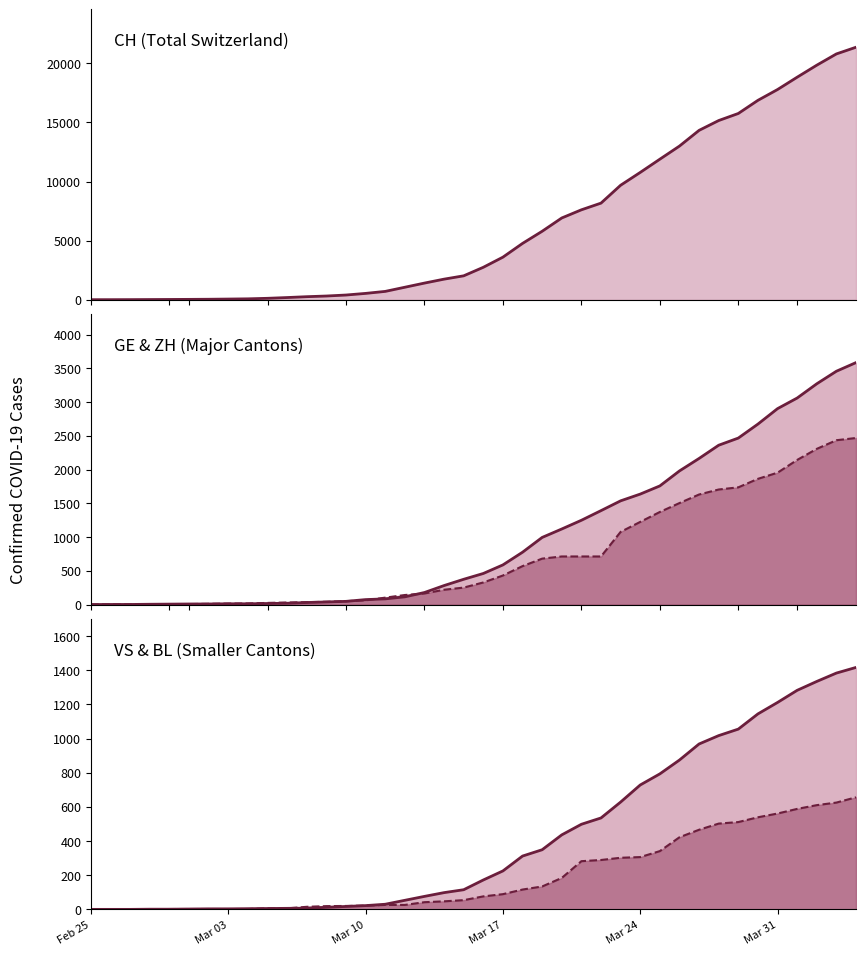

The value of BL (line) at 6 is 1. True or false?

False